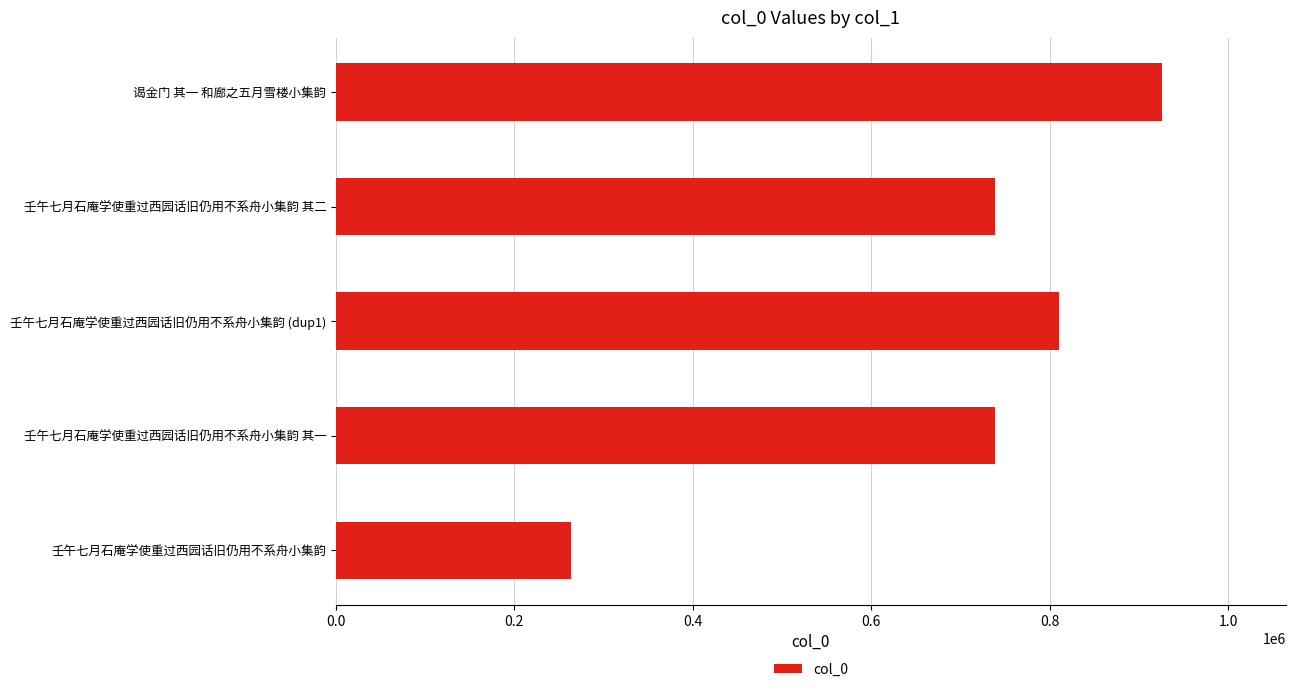

What is the greatest value displayed?

926038